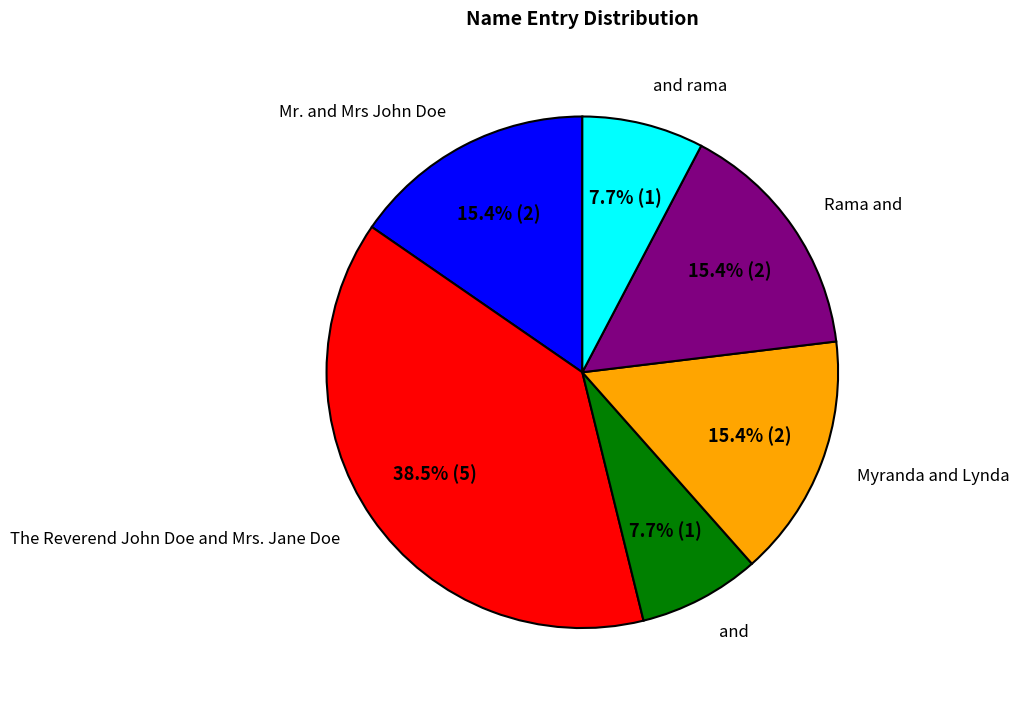

Which category has the biggest portion of the pie?

The Reverend John Doe and Mrs. Jane Doe